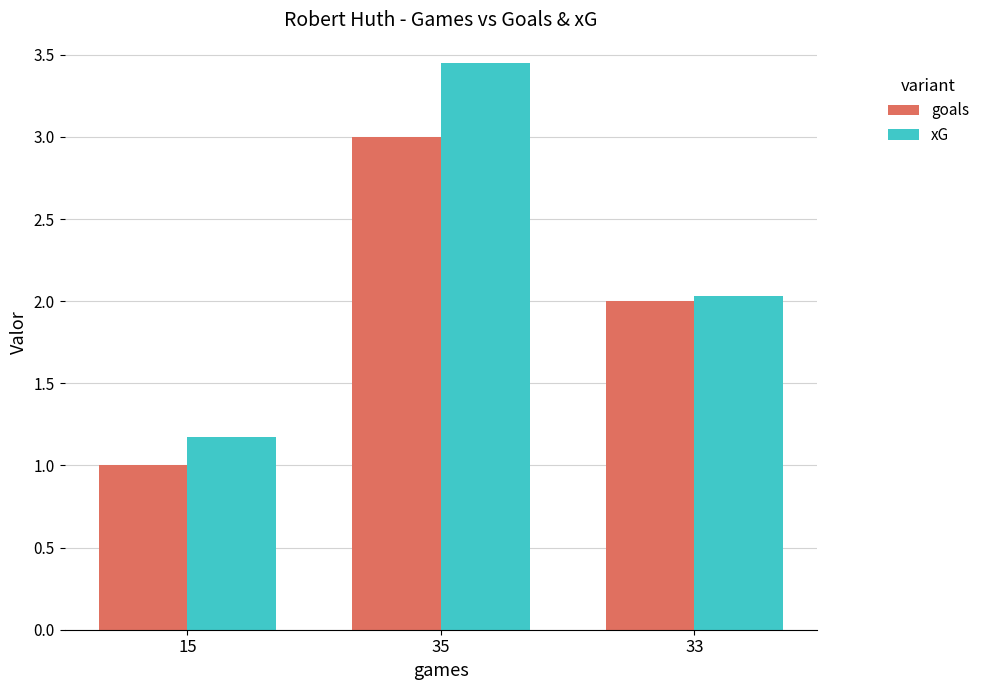

What is the difference between the maximum and minimum values in the xG series?

2.3